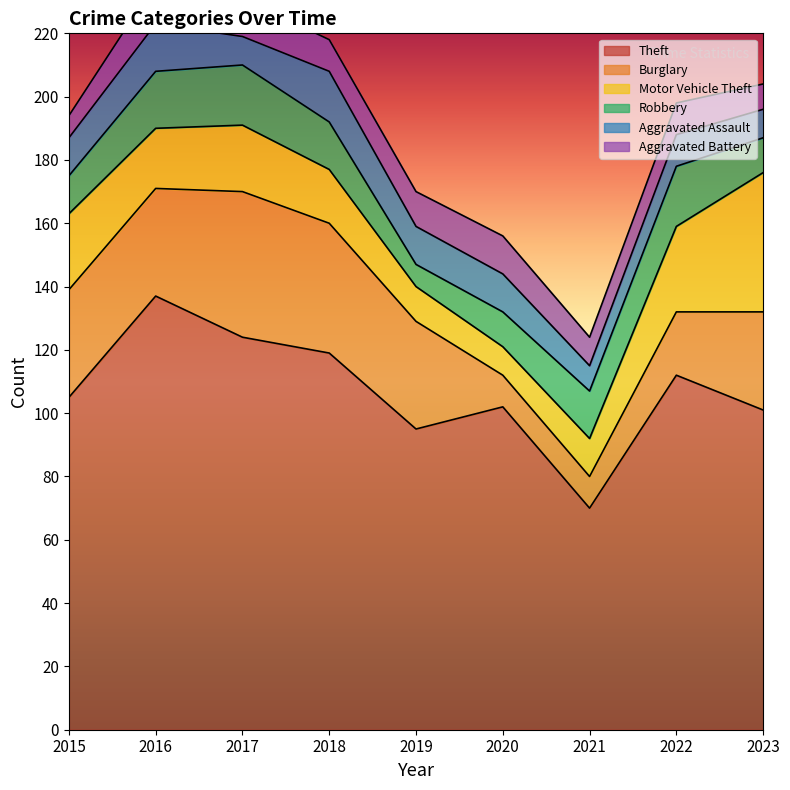

What is the approximate value of Aggravated Battery at 2019?

11